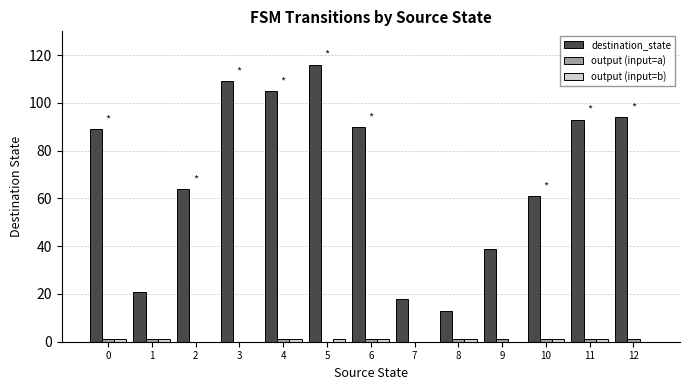

Is it true that destination_state equals 13 at 8?

True